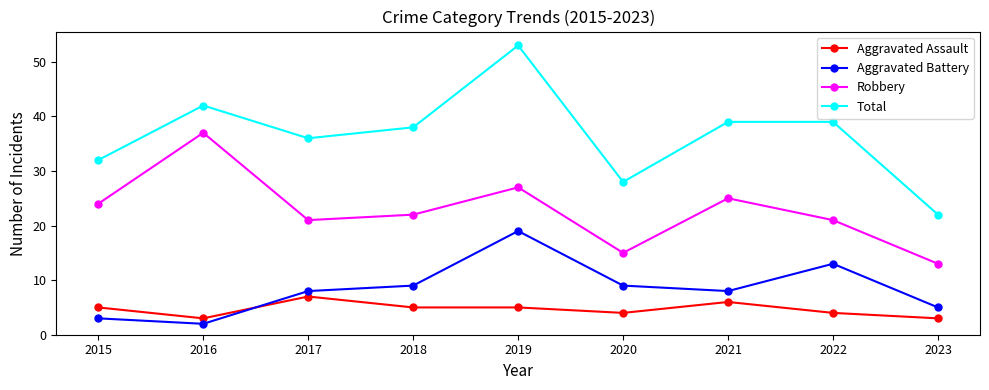

Reading left to right, transcribe all the data shown in this chart.

Aggravated Assault: 2015=5	2016=3	2017=7	2018=5	2019=5	2020=4	2021=6	2022=4	2023=3
Aggravated Battery: 2015=3	2016=2	2017=8	2018=9	2019=19	2020=9	2021=8	2022=13	2023=5
Robbery: 2015=24	2016=37	2017=21	2018=22	2019=27	2020=15	2021=25	2022=21	2023=13
Total: 2015=32	2016=42	2017=36	2018=38	2019=53	2020=28	2021=39	2022=39	2023=22